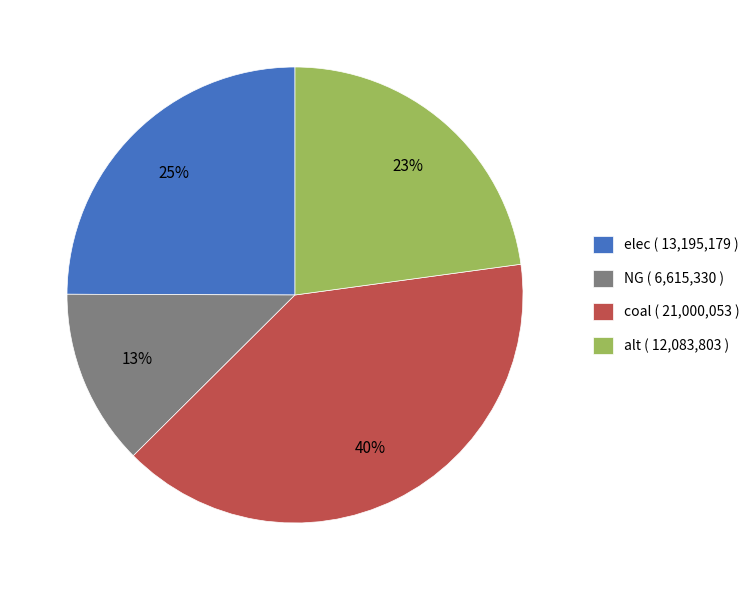

Rank the categories by value from lowest to highest.

NG, alt, elec, coal